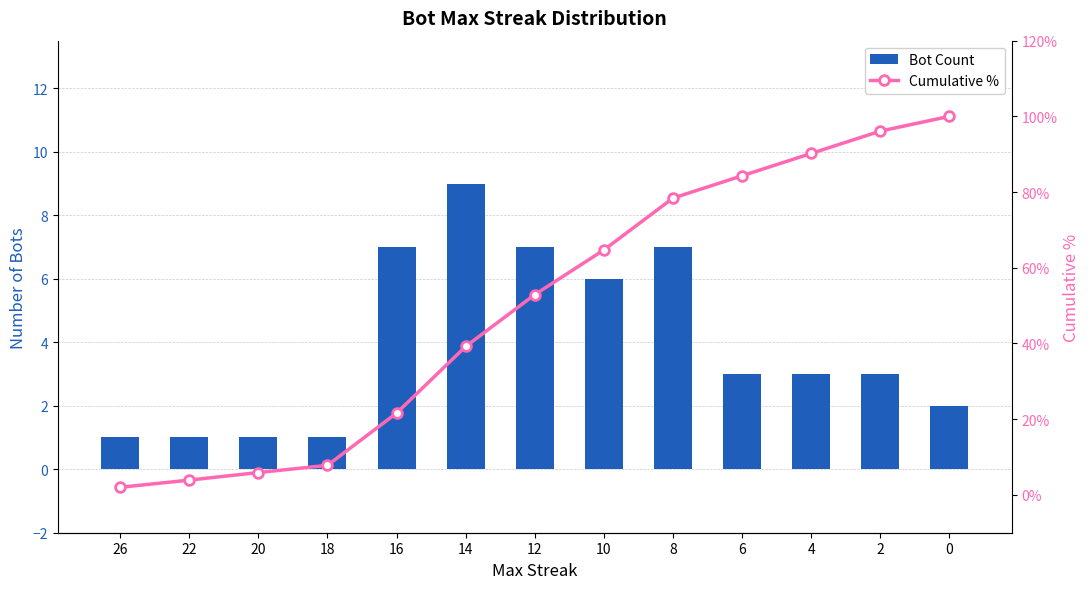

How many distinct data groups are displayed?

2